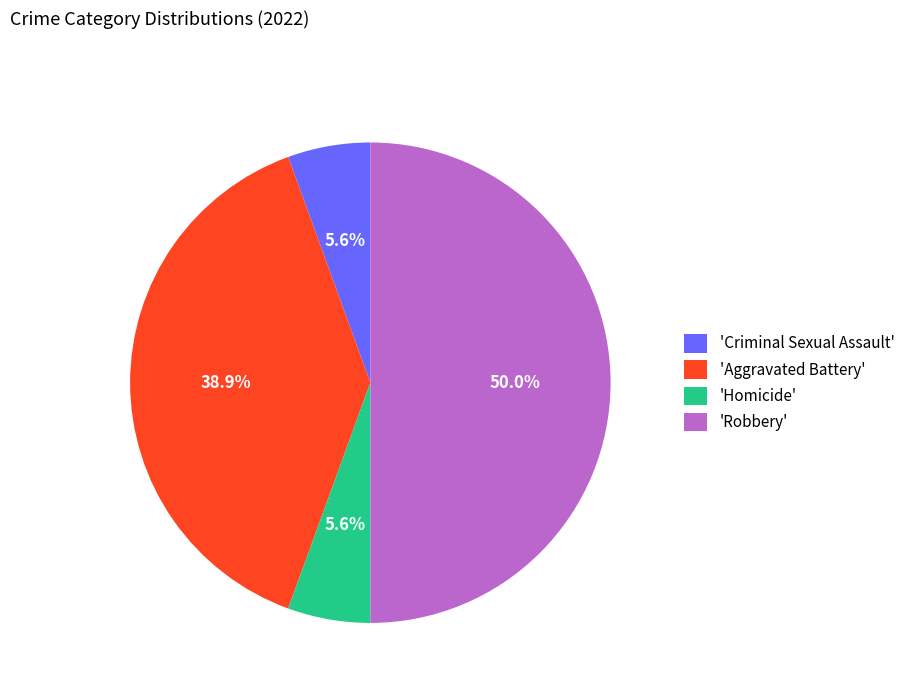

Which has a higher value, 'Aggravated Battery' or 'Homicide'?

'Aggravated Battery'